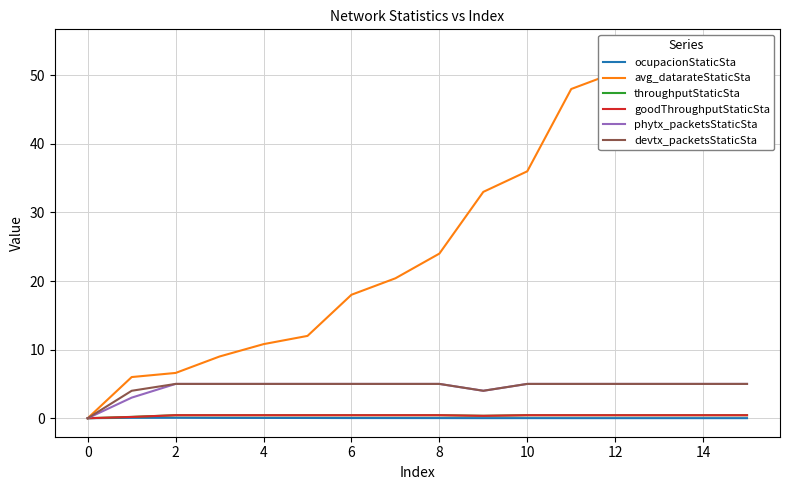

The devtx_packetsStaticSta series shows 5.0 at 10. True or false?

True